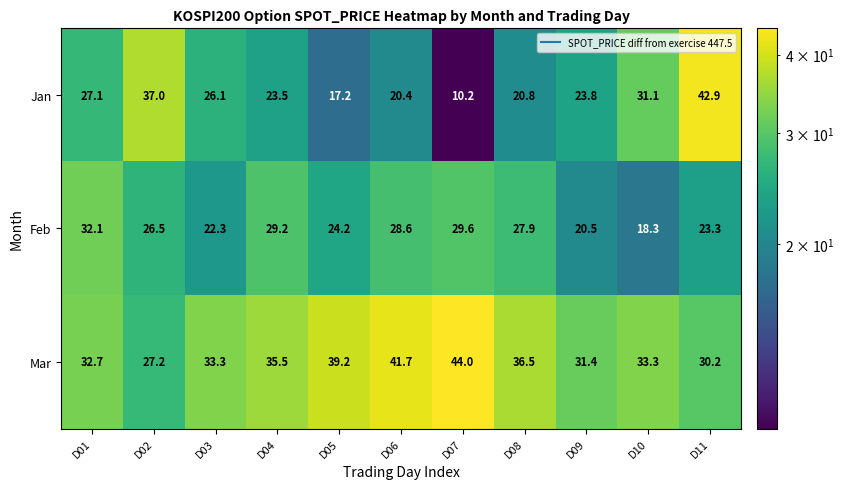

What is the total value across all series at D03?

81.7